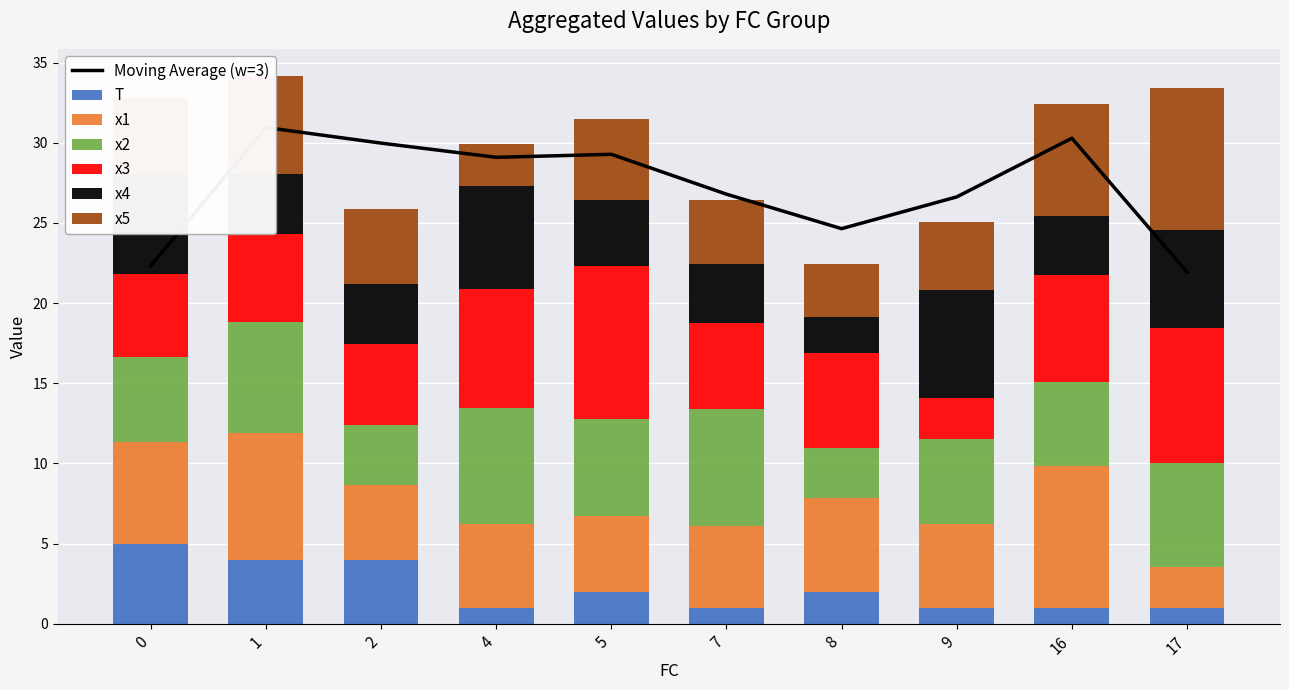

At which category is the sum across all series the highest?

1